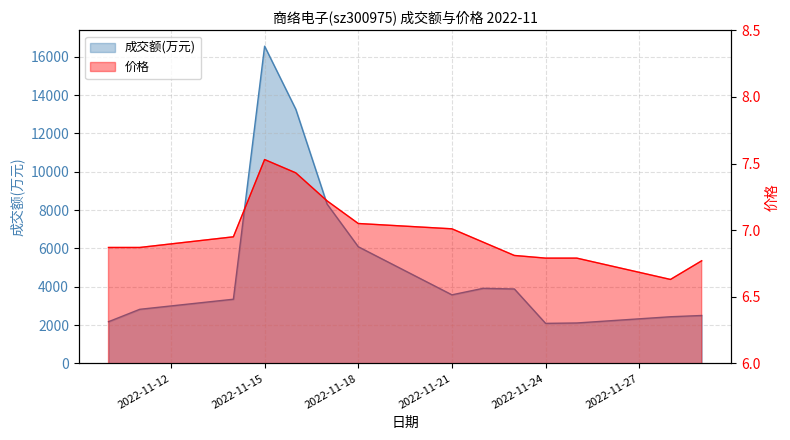

Where is the first local maximum for 价格?

2022-11-15